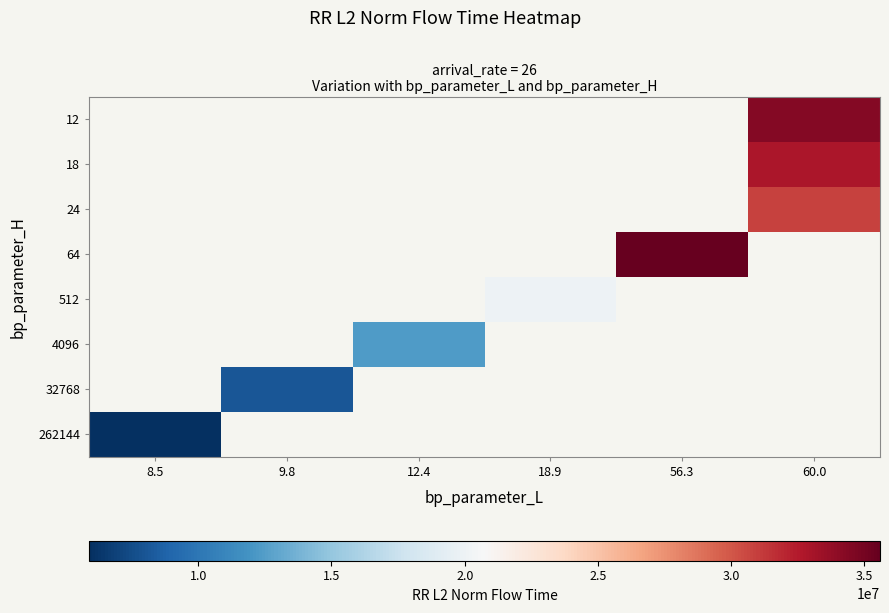

What is the smallest value displayed?

5905273.3